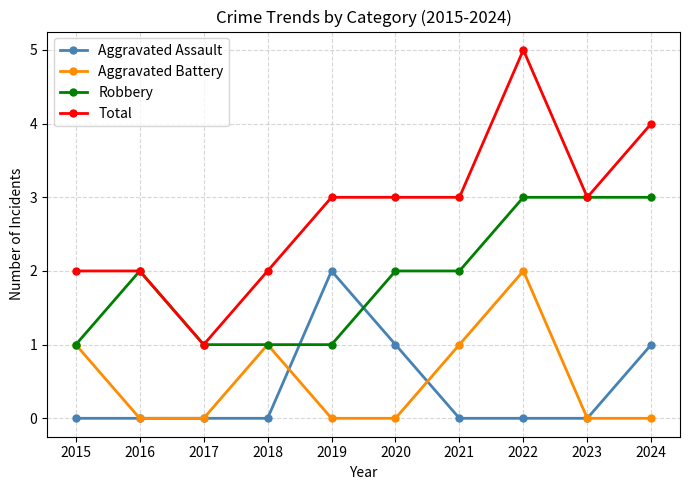

True or false: Aggravated Assault and Total cross at least once.

False